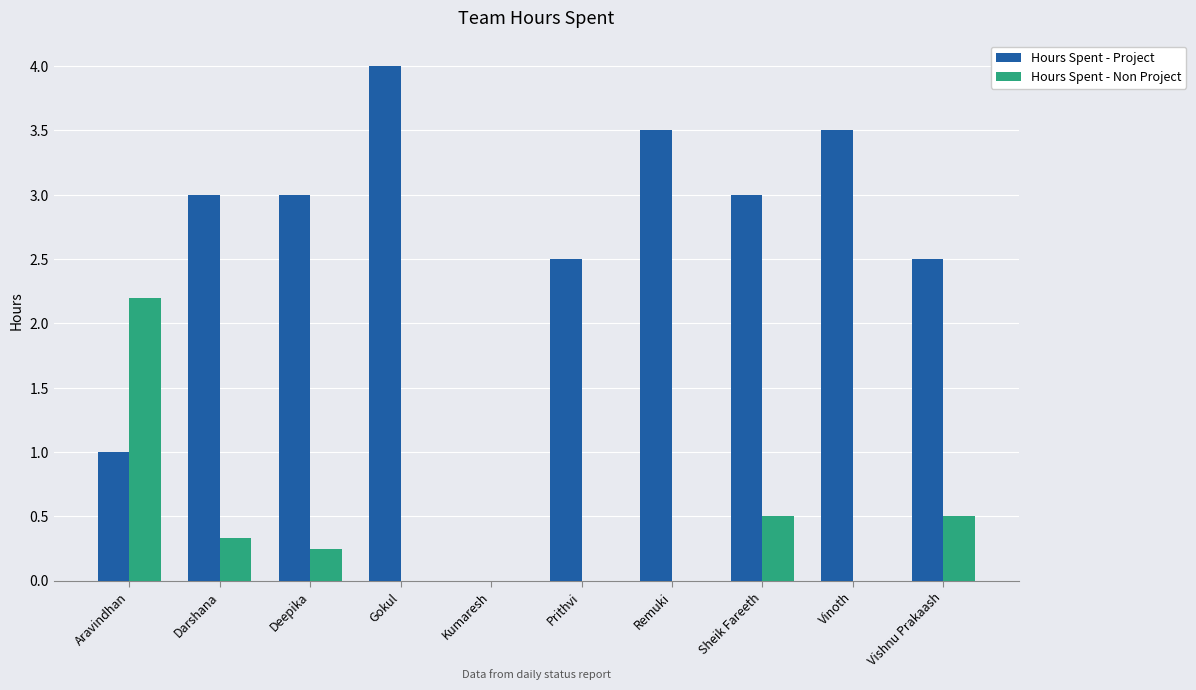

Which series has the widest spread of values?

Hours Spent - Project